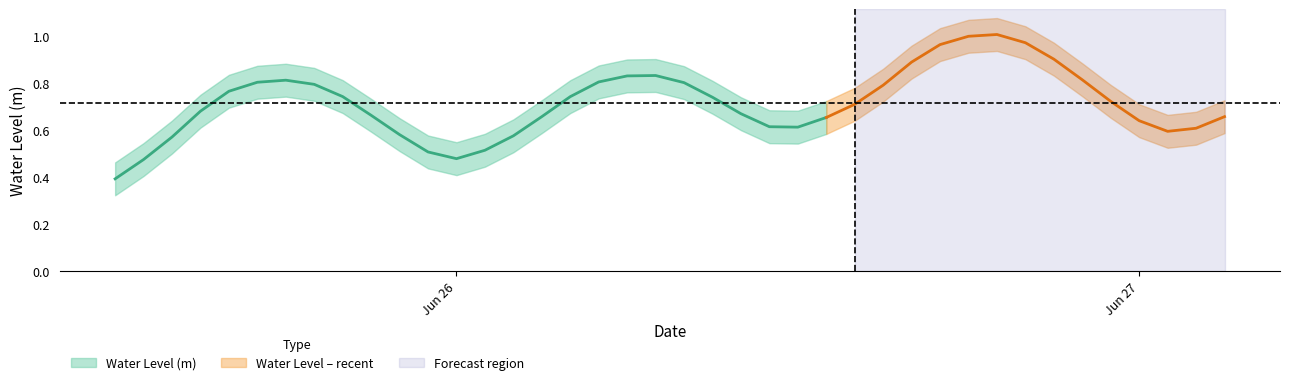

True or false: the data shows 1.0 at 2023-06-26 20:00:00.

True